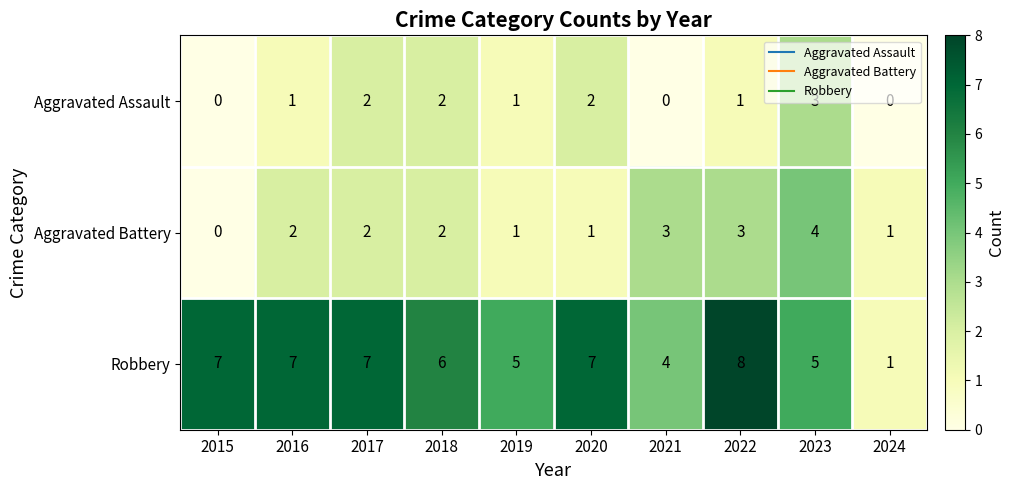

What is the difference between the maximum and second lowest values in the Robbery series?

4